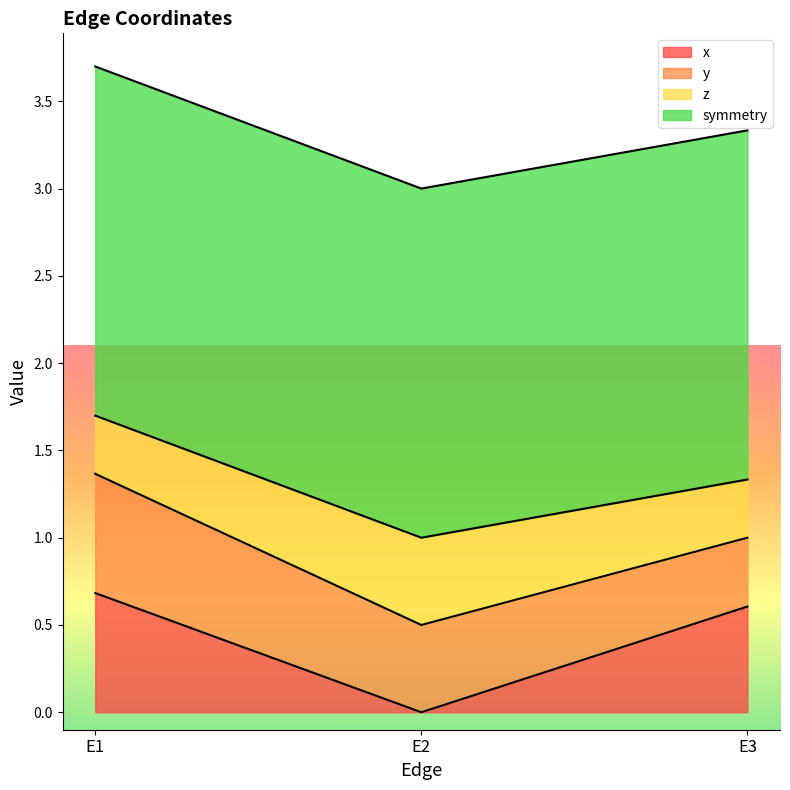

What is the lowest value of the z series?

0.3